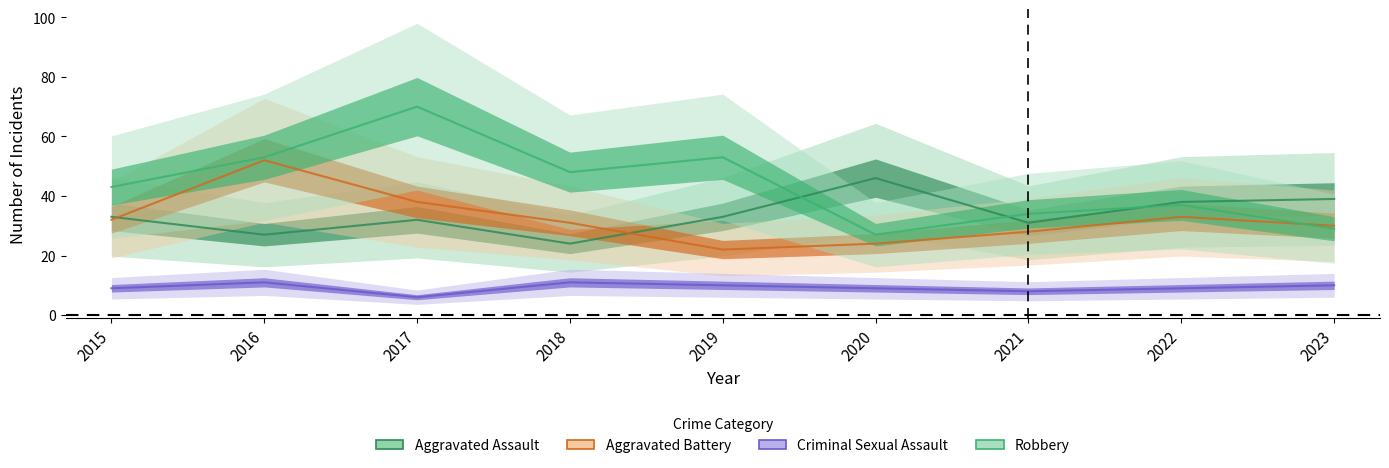

The Robbery series shows 48 at 2018. True or false?

True